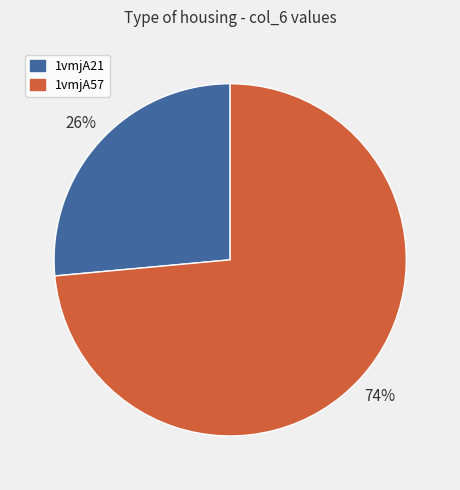

Approximately how many times larger is the value at 1vmjA21 compared to 1vmjA57?

0.4